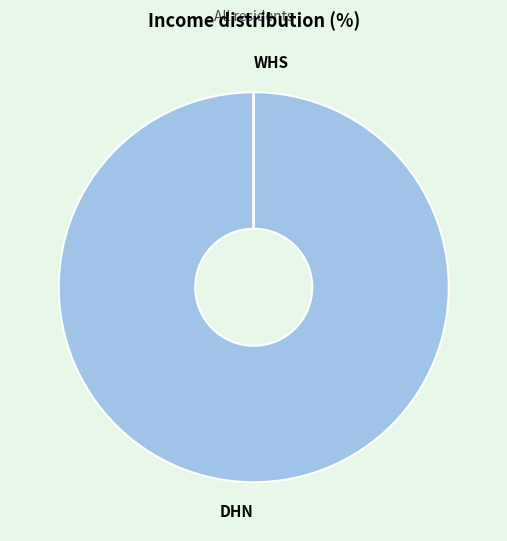

Which category accounts for the majority?

DHN